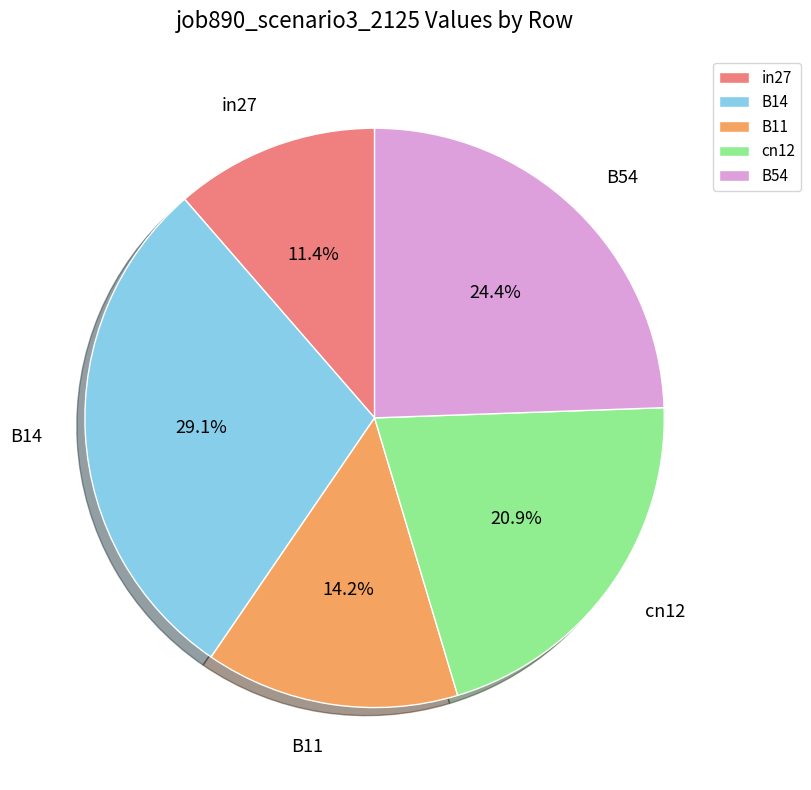

Does B11 account for over 50% of the chart?

No